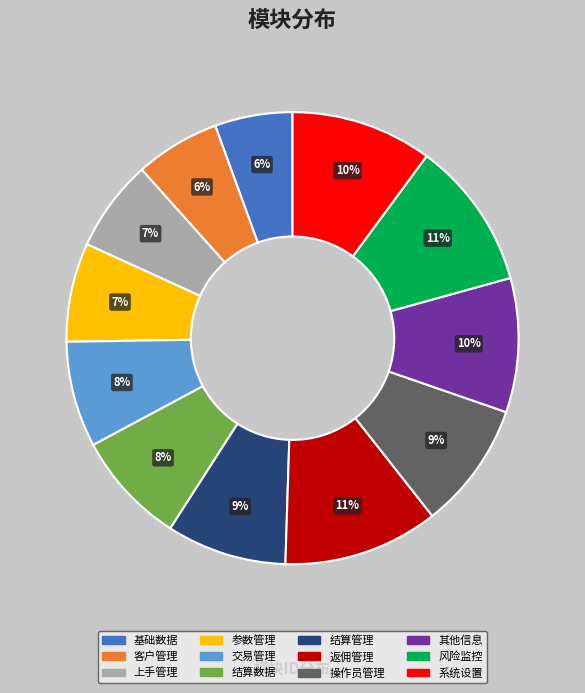

To the nearest percent, what portion does 结算管理 represent?

9%